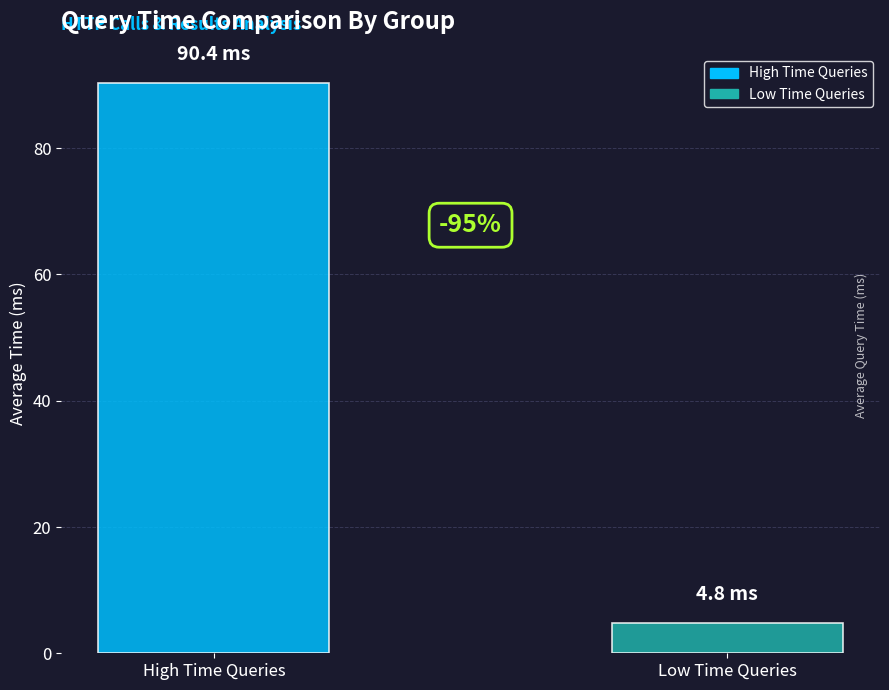

Reading right to left, what are all the values shown in this chart?

Low Time Queries=4.8	High Time Queries=90.4